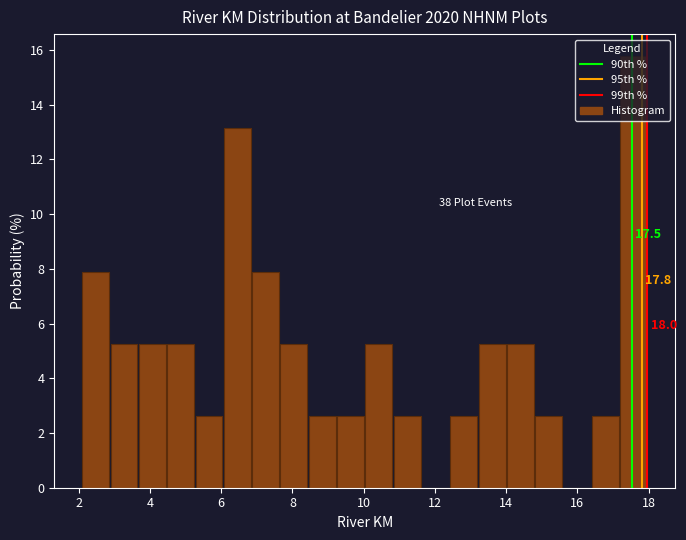

Read against the x-axis, roughly where is the centre of the tallest bar?

17.6